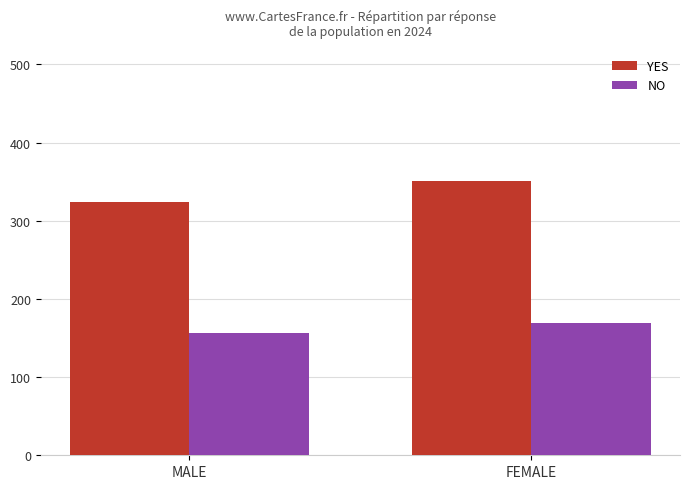

What is the value of the NO bar at the 1st from the left?

156